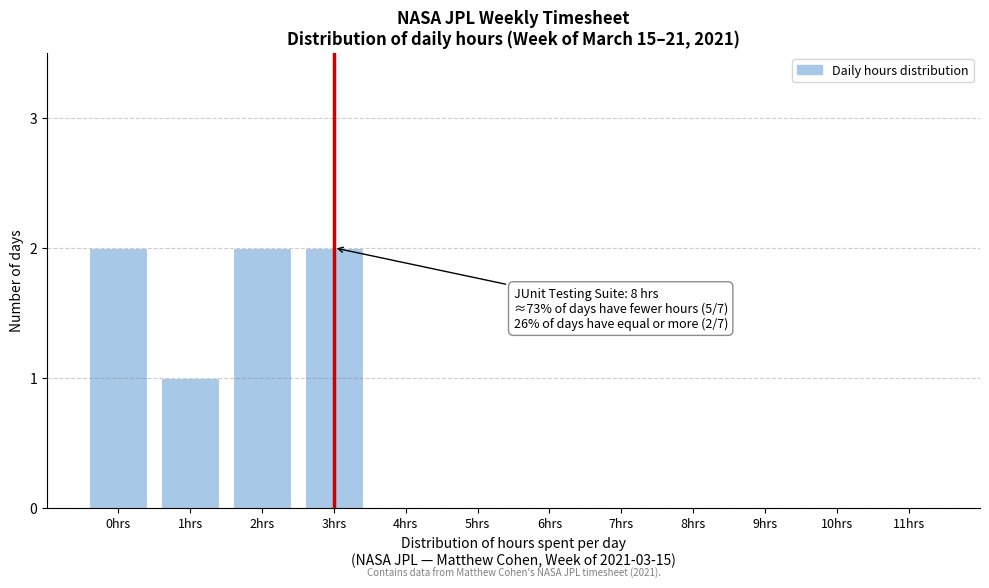

Reading left to right, list all the values displayed in this chart.

0hrs=2	1hrs=1	2hrs=2	3hrs=2	4hrs=0	5hrs=0	6hrs=0	7hrs=0	8hrs=0	9hrs=0	10hrs=0	11hrs=0